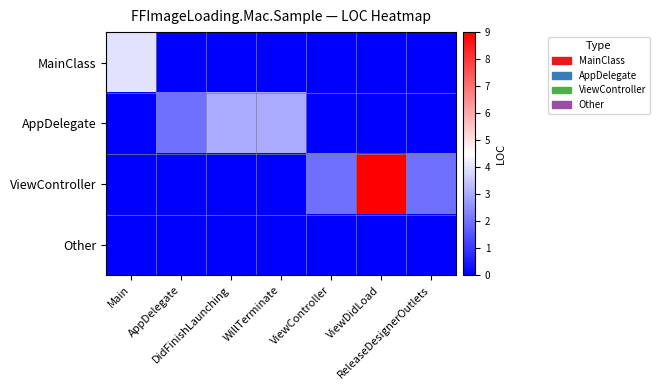

Reading left to right, extract all data points from this chart.

MainClass: Main=4	AppDelegate=0	DidFinishLaunching=0	WillTerminate=0	ViewController=0	ViewDidLoad=0	ReleaseDesignerOutlets=0
AppDelegate: Main=0	AppDelegate=2	DidFinishLaunching=3	WillTerminate=3	ViewController=0	ViewDidLoad=0	ReleaseDesignerOutlets=0
ViewController: Main=0	AppDelegate=0	DidFinishLaunching=0	WillTerminate=0	ViewController=2	ViewDidLoad=9	ReleaseDesignerOutlets=2
Other: Main=0	AppDelegate=0	DidFinishLaunching=0	WillTerminate=0	ViewController=0	ViewDidLoad=0	ReleaseDesignerOutlets=0